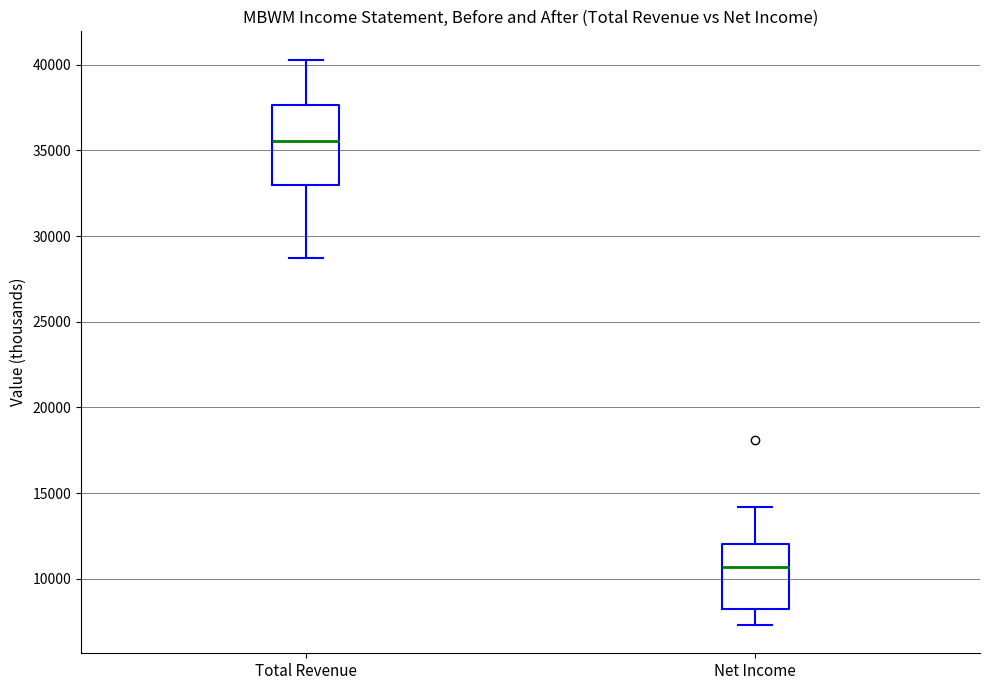

Which box is the tallest, from its lower edge to its upper edge?

Total Revenue